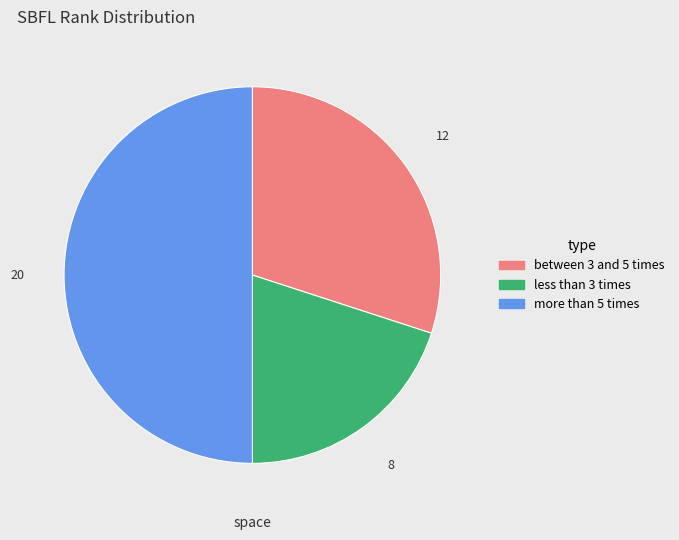

How many slices are in this pie chart?

3